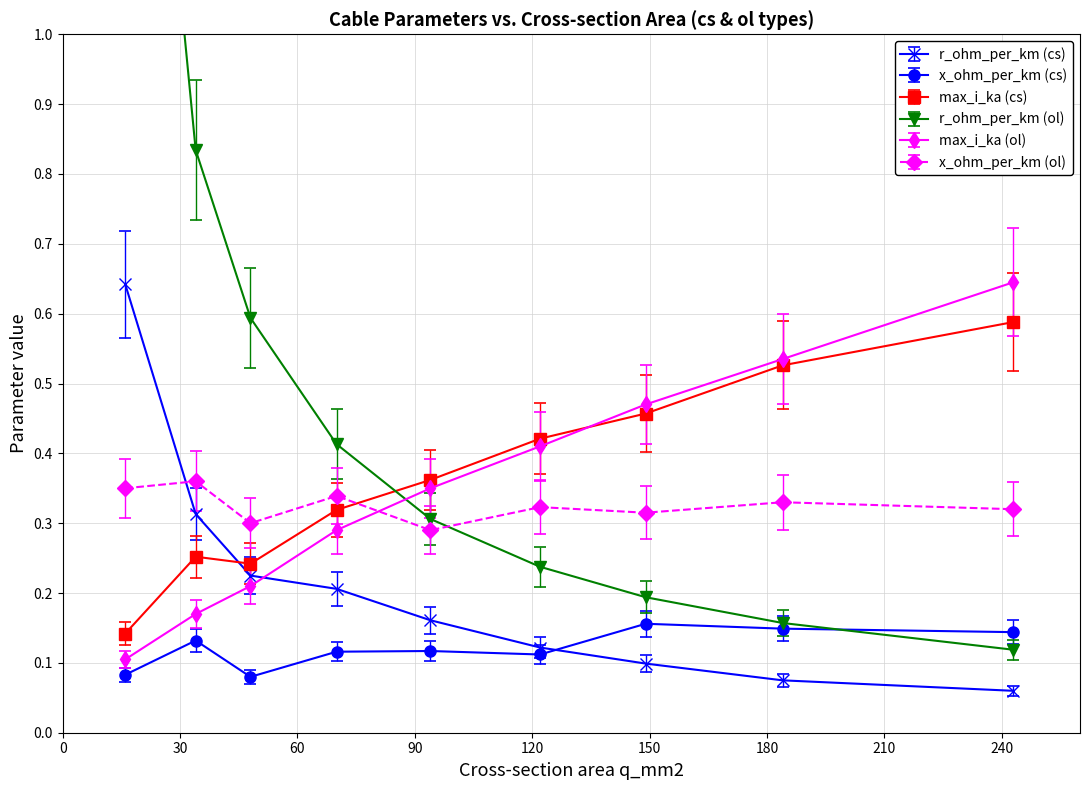

Does the chart display data point markers on the line(s)?

Yes